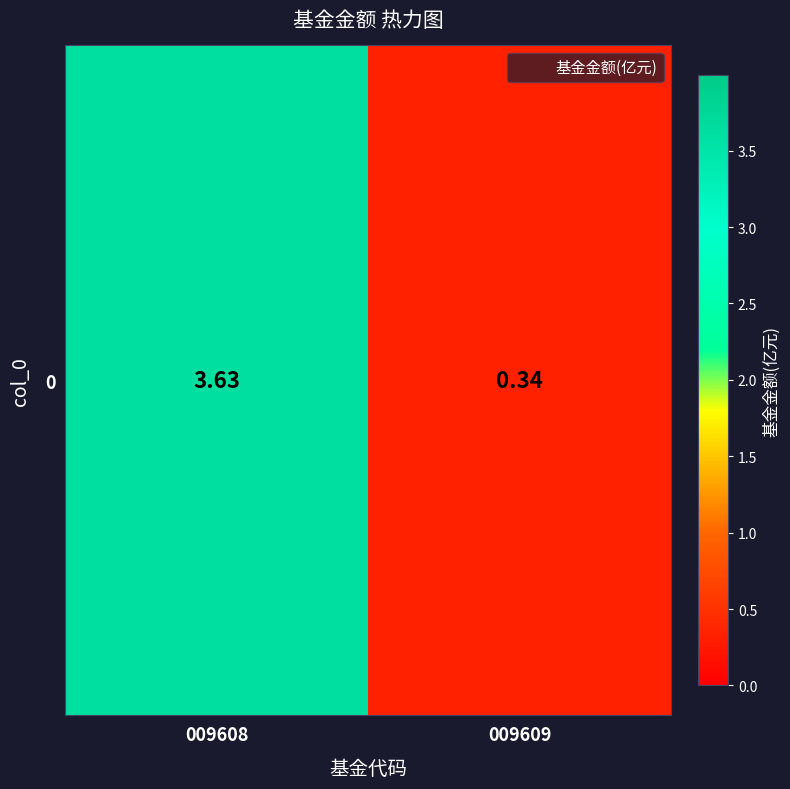

Reading left to right, what are all the values shown in this chart?

009608=3.6	009609=0.3